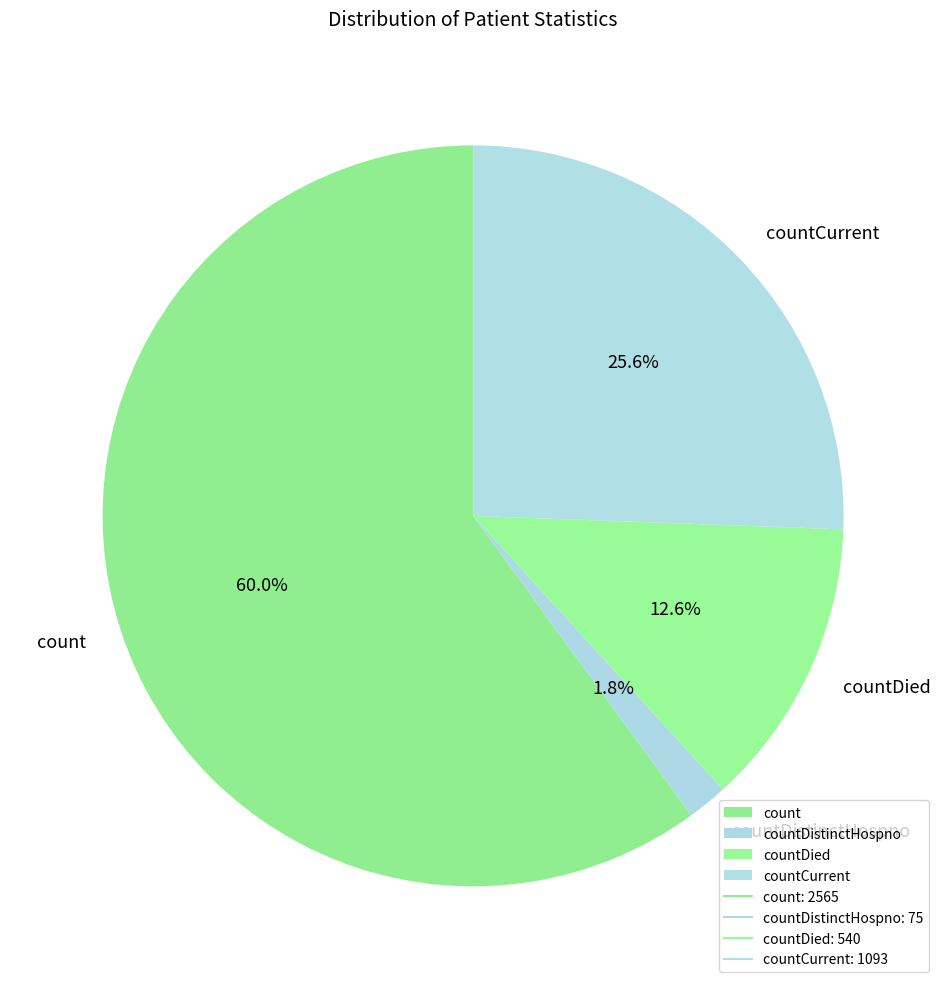

What percentage is the count slice, to the nearest percent?

60%